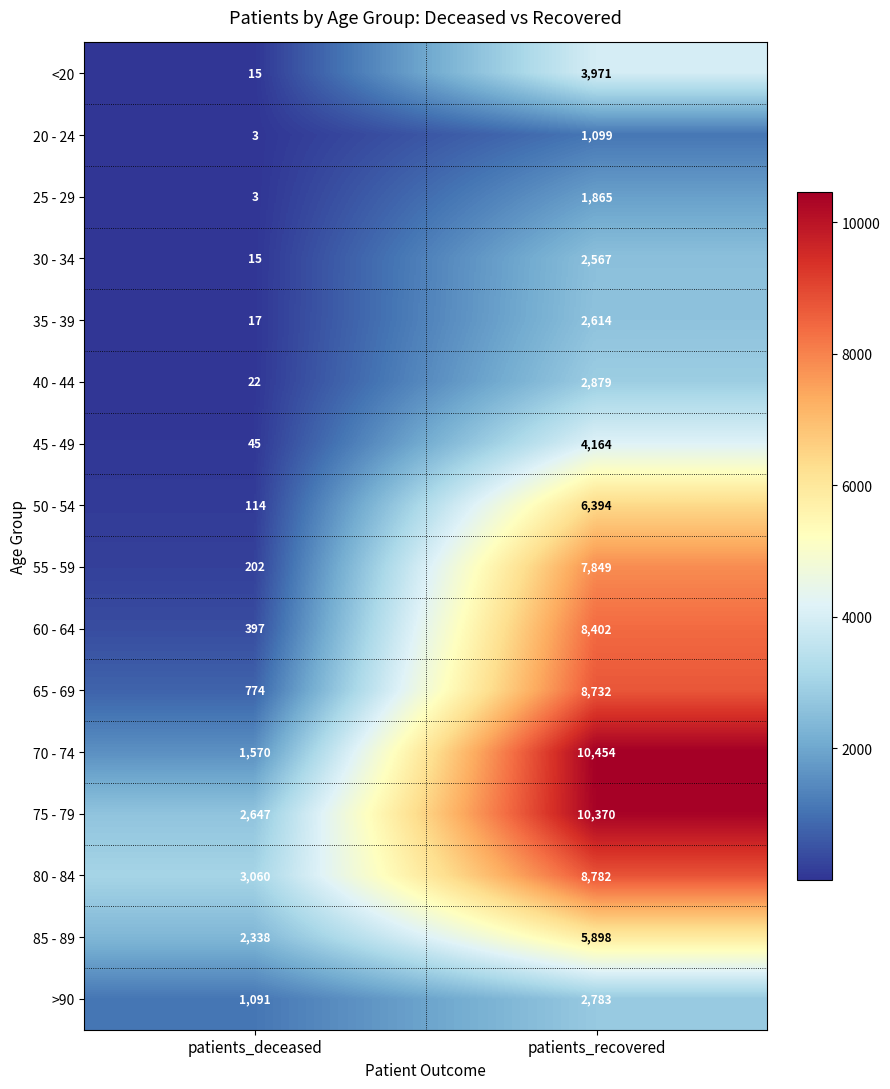

What is the difference between the maximum and minimum values in the 65 - 69 series?

7958